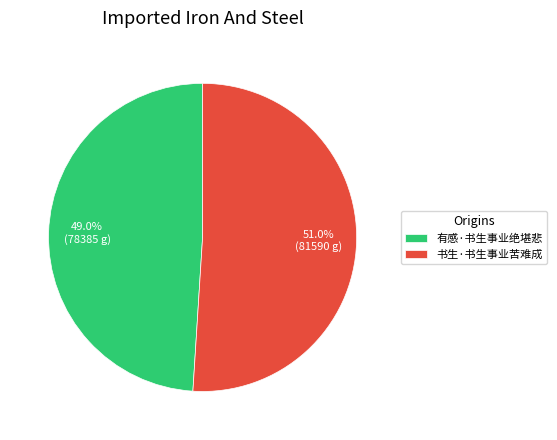

Combined, do 有感·书生事业绝堪悲 and 书生·书生事业苦难成 account for over 50%?

Yes